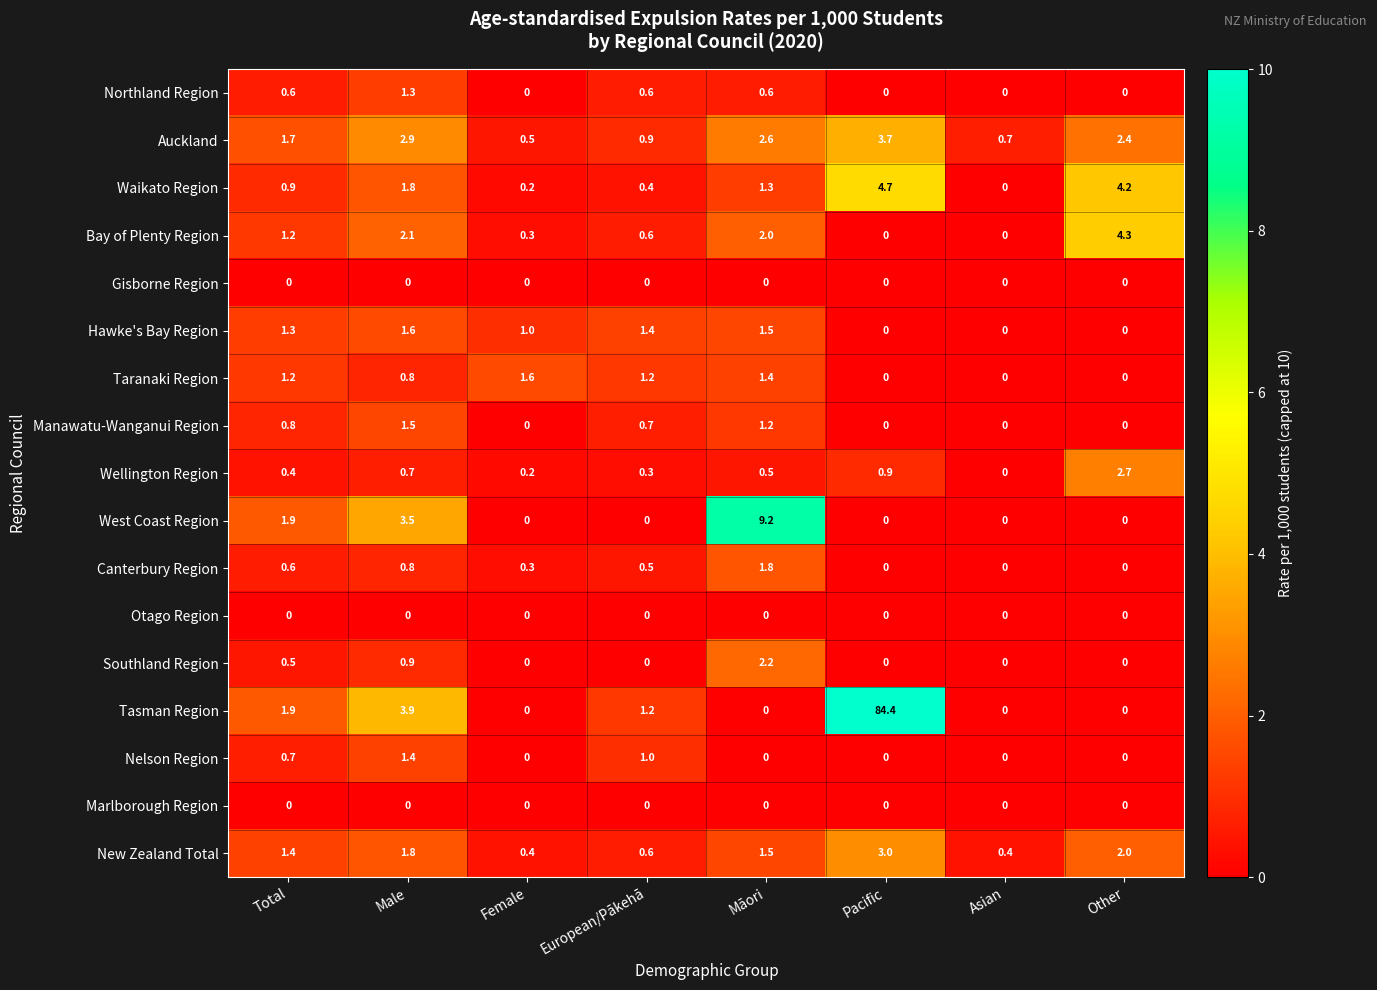

What is the difference between the maximum and minimum values in the Tasman Region series?

84.4